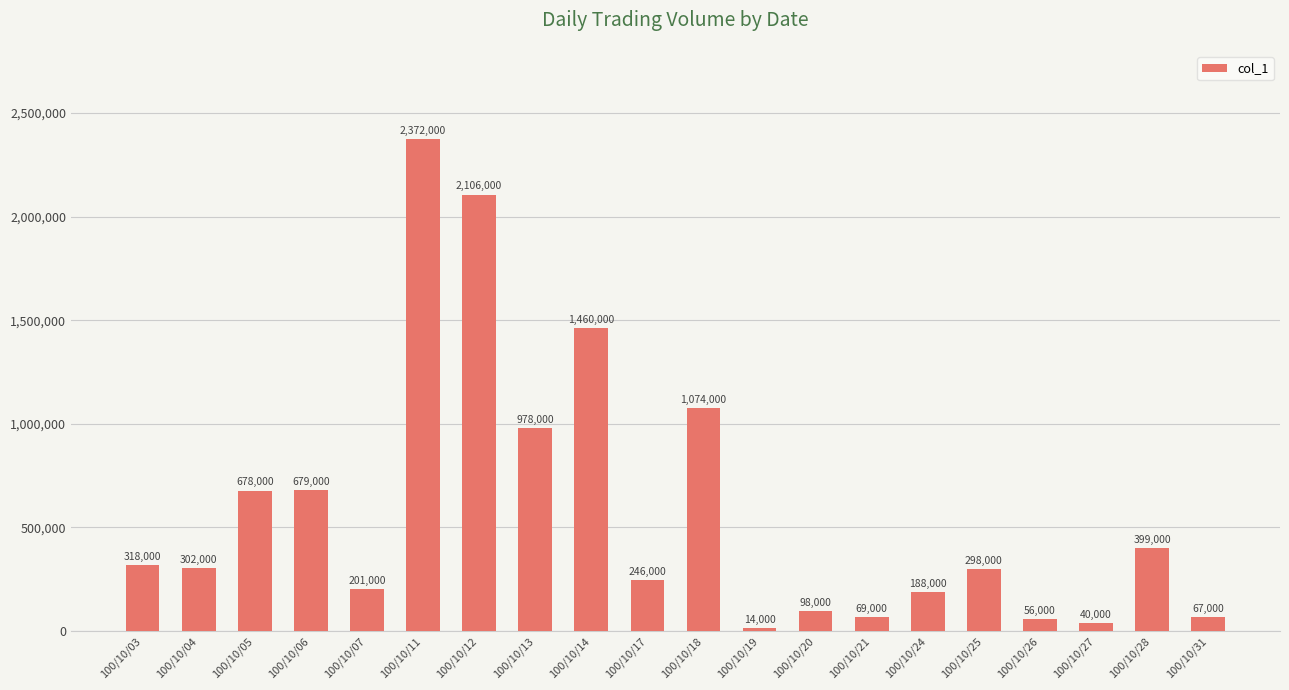

True or false: the data shows 188000 at 100/10/24.

True